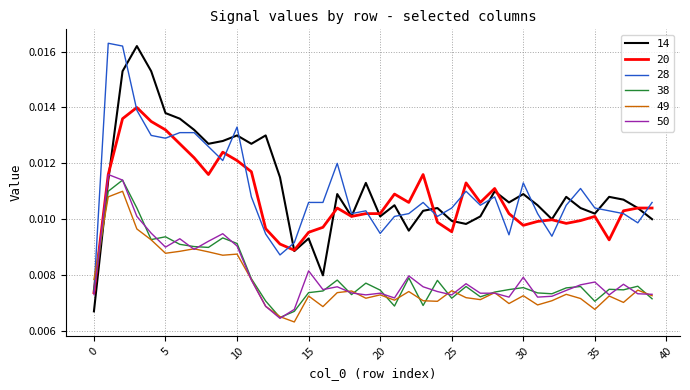

Which series has the widest spread of values?

14